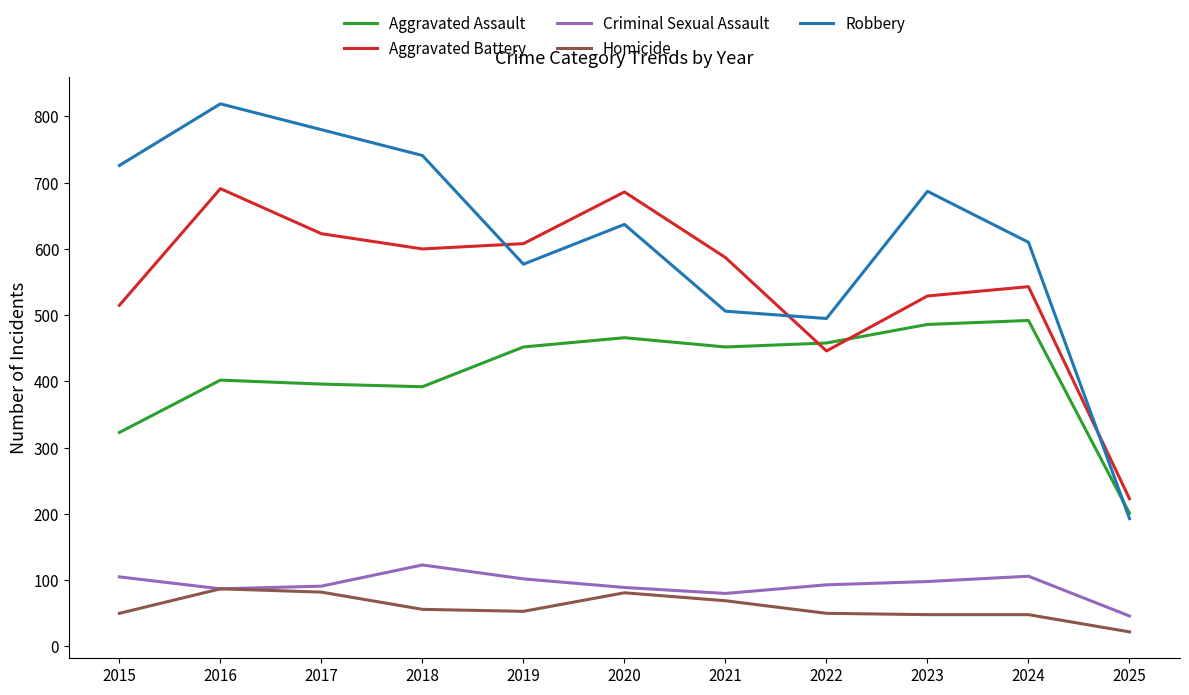

True or false: Criminal Sexual Assault and Aggravated Battery cross at least once.

False